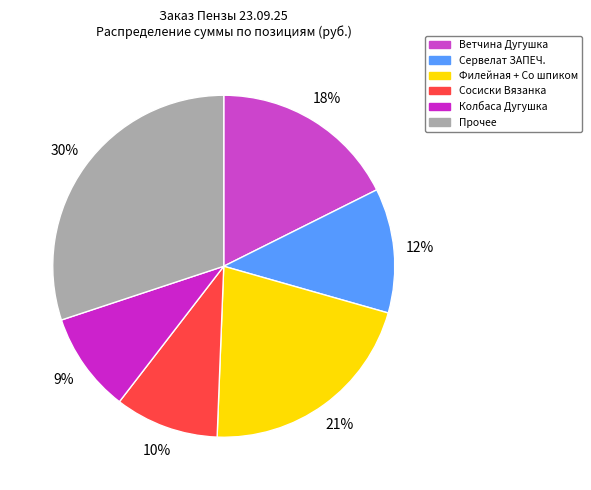

Count the number of slices in the pie.

6